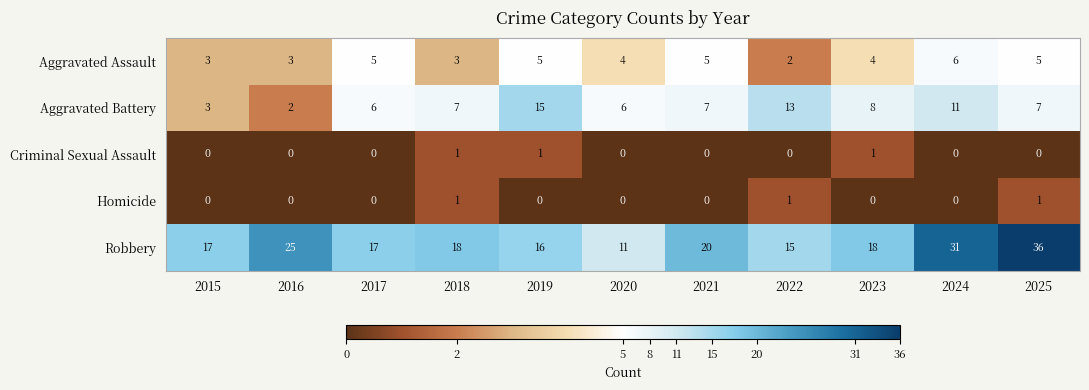

Count the number of categories in the chart.

11